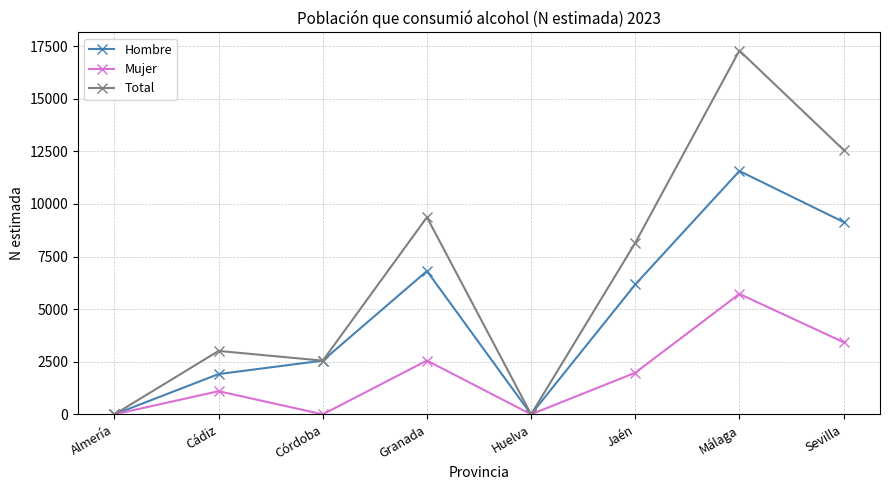

Rank the series at Cádiz from highest to lowest value.

Total, Hombre, Mujer